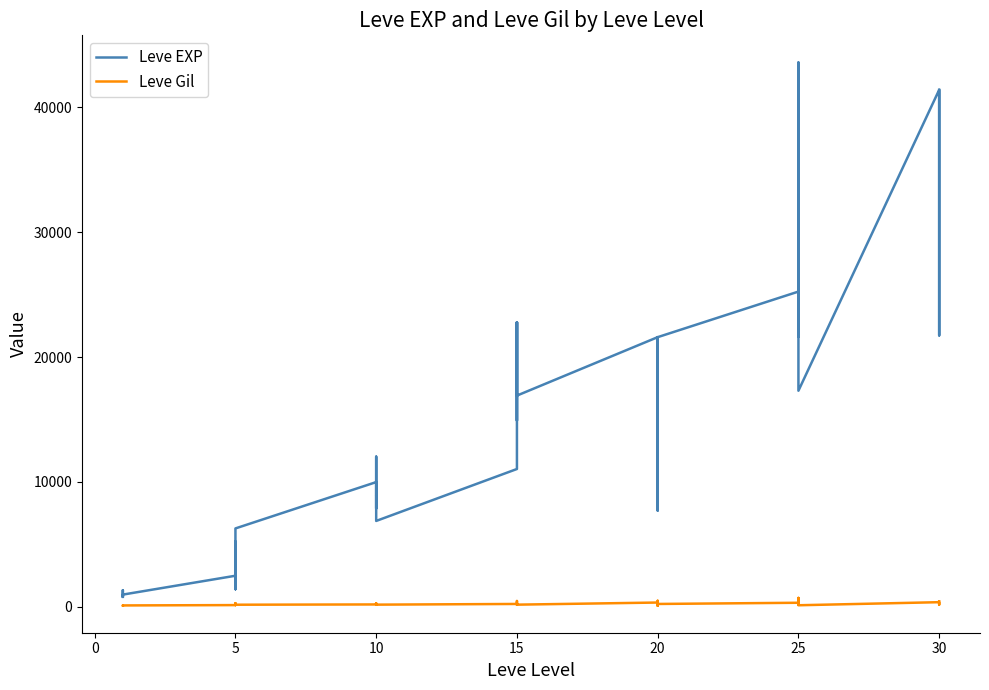

At 15, list the series in order from largest to smallest.

Leve EXP, Leve Gil